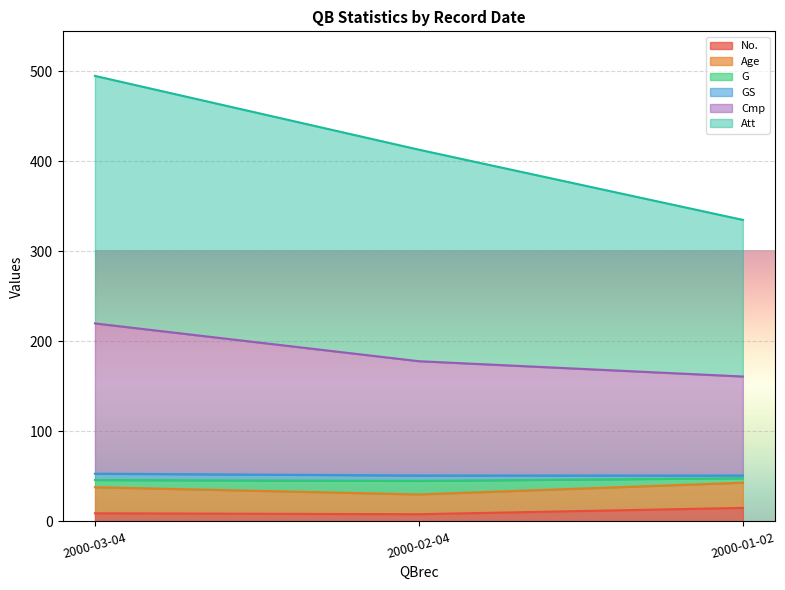

What is the sum of the Att values at 2000-01-02 and 2000-03-04?

830